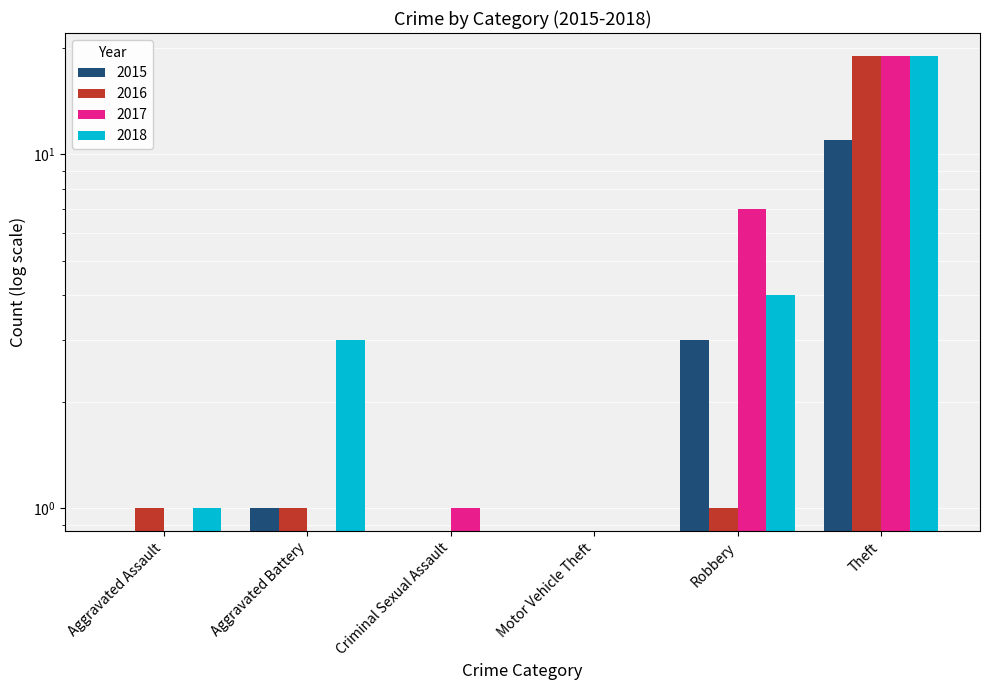

What is the difference between the maximum and second lowest values in the 2016 series?

19